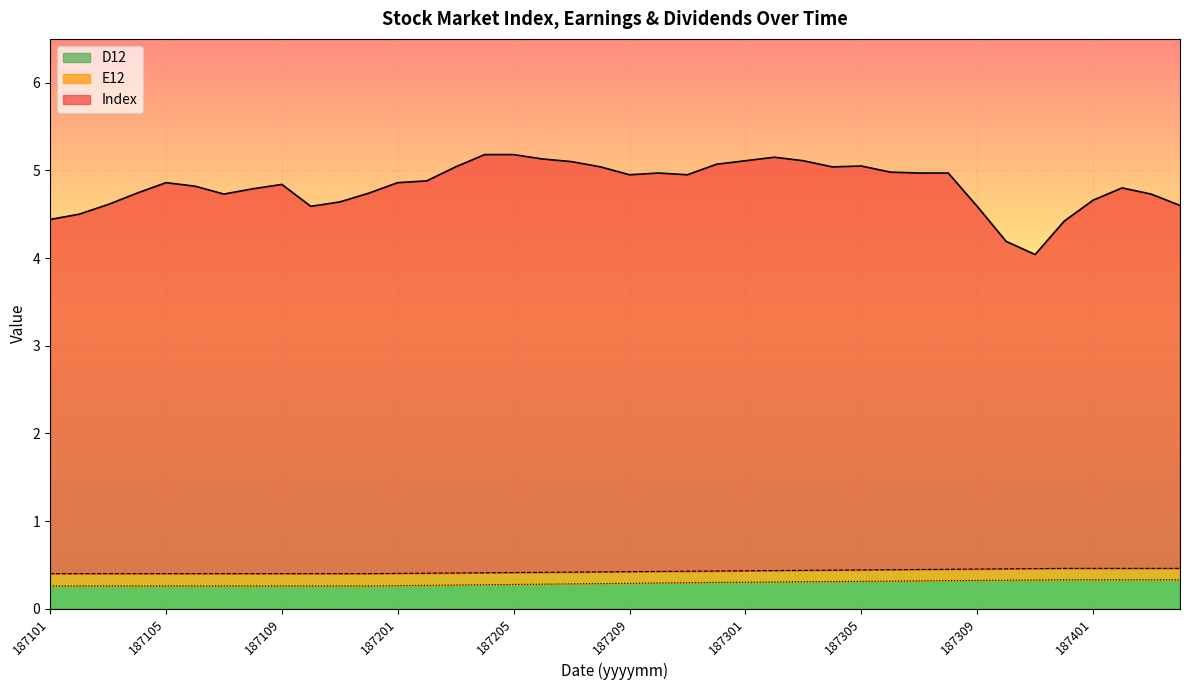

The value of D12 at 187102 is 0.3. True or false?

True